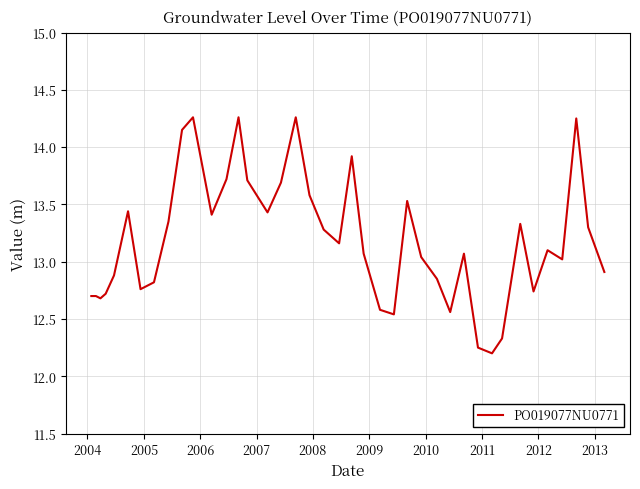

What is the difference between the maximum and minimum values?

2.1